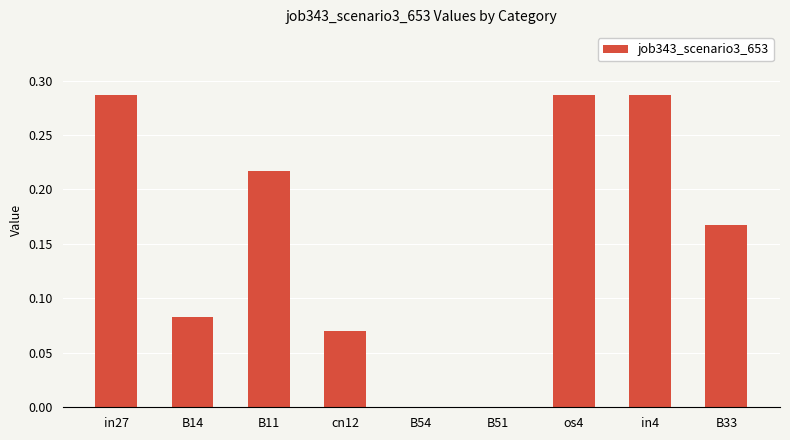

How many distinct data groups are displayed?

1